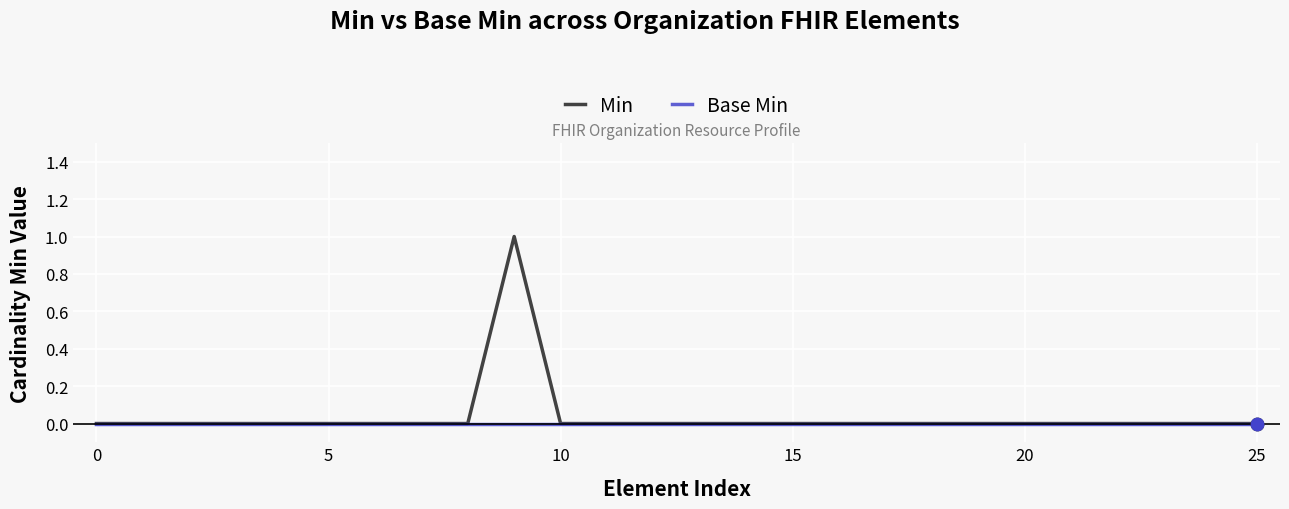

Which series has the largest range (max minus min)?

Min